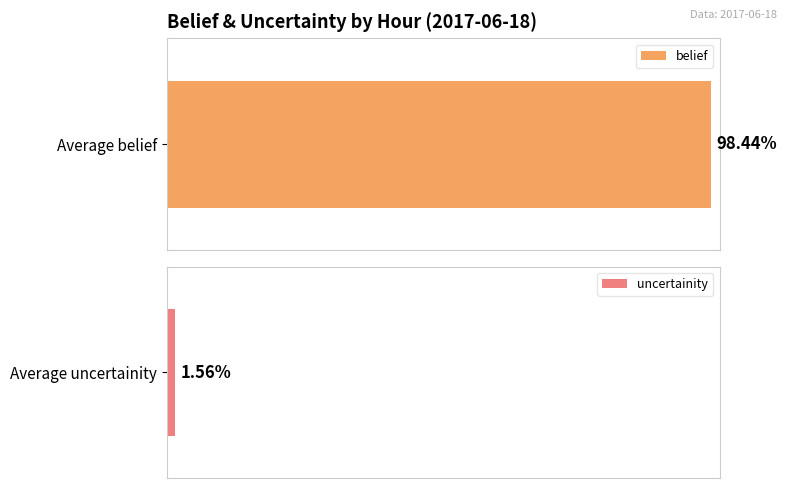

Which series has the widest spread of values?

uncertainity